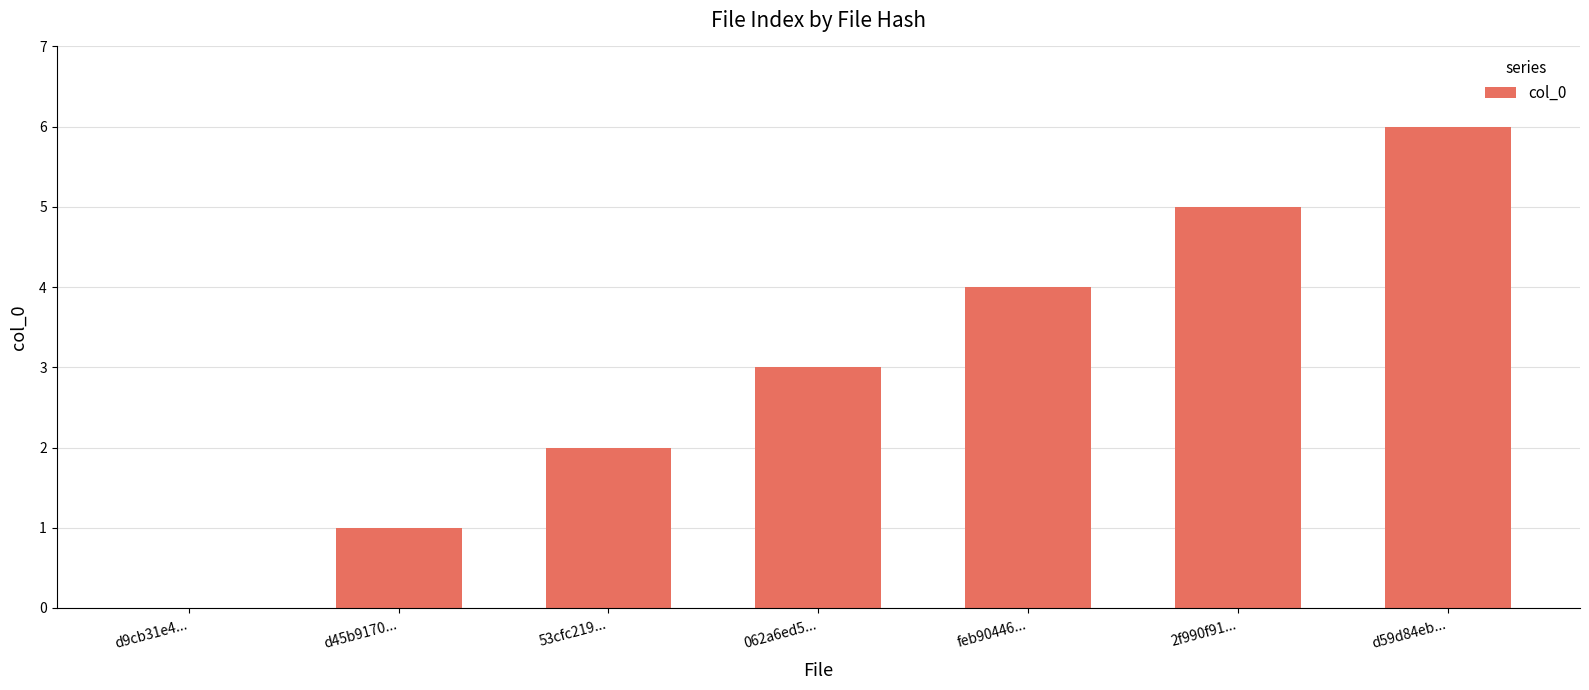

Reading right to left, what are all the values shown in this chart?

6	5	4	3	2	1	0